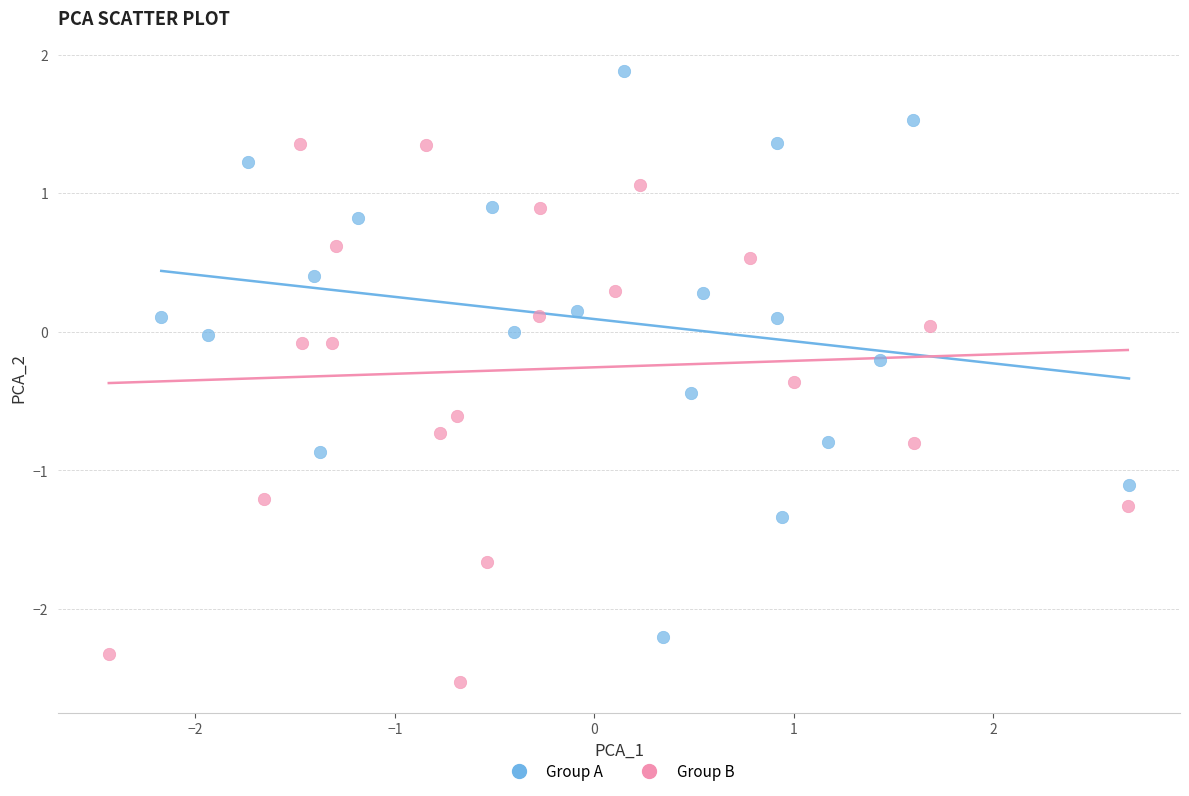

Which series reaches the minimum Y coordinate?

Group B